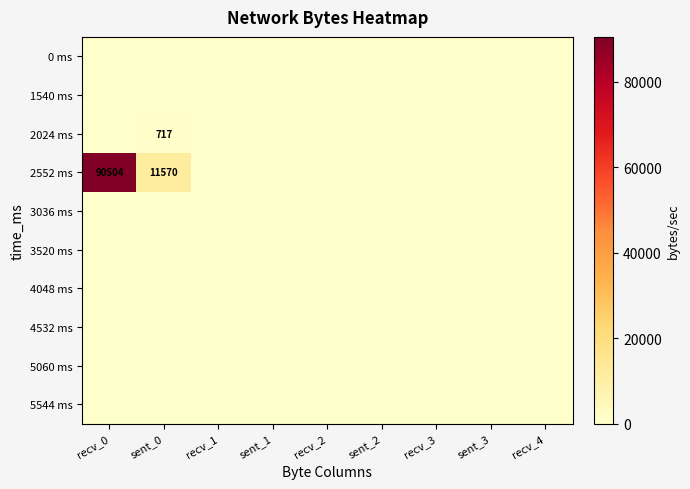

The 5544 ms series shows 0 at sent_2. True or false?

True